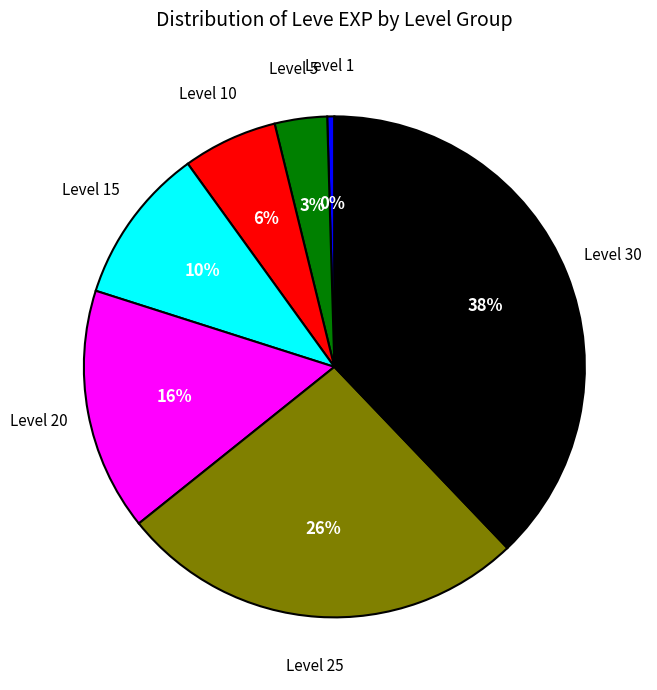

True or false: Level 15 accounts for 10% of the total.

True